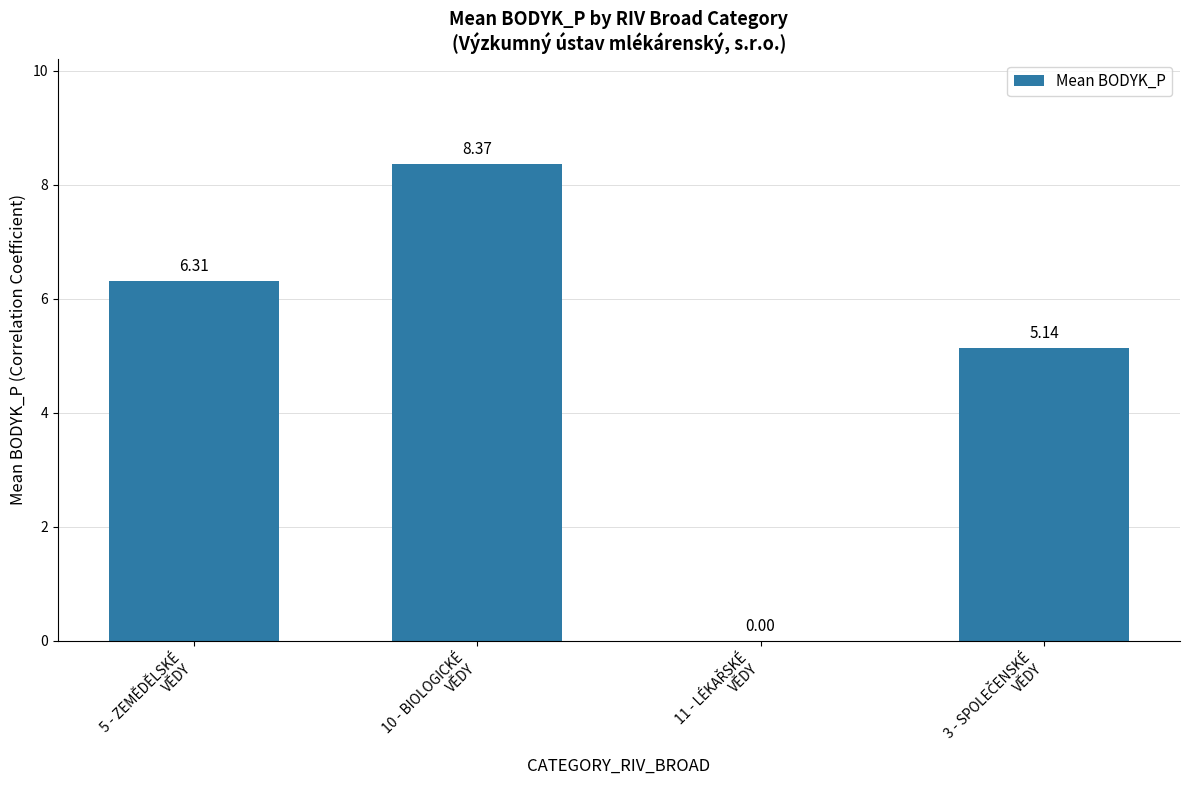

What is the sum of all values?

19.8